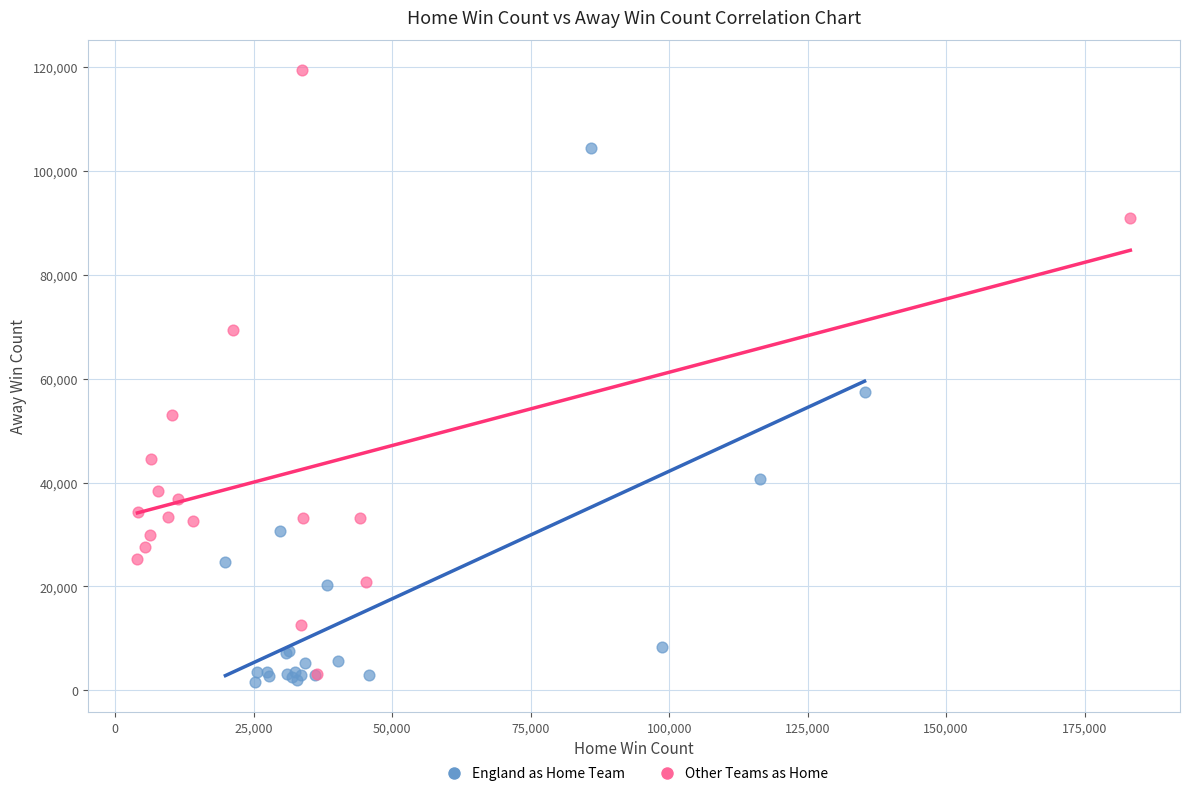

Which series reaches the minimum Y coordinate?

England as Home Team